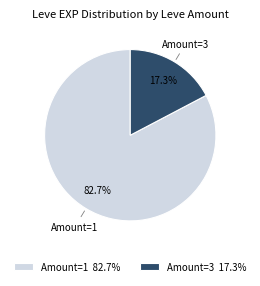

Between Amount=1 and Amount=3, which is larger?

Amount=1